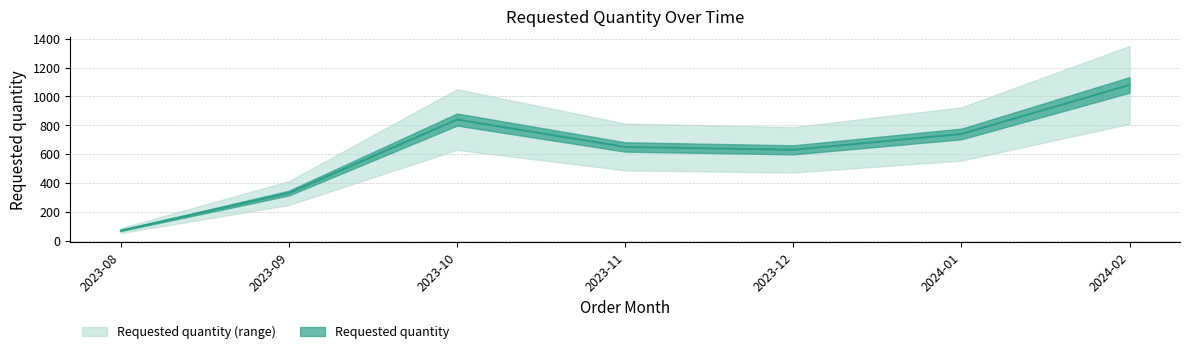

How many categories are shown in the chart?

7